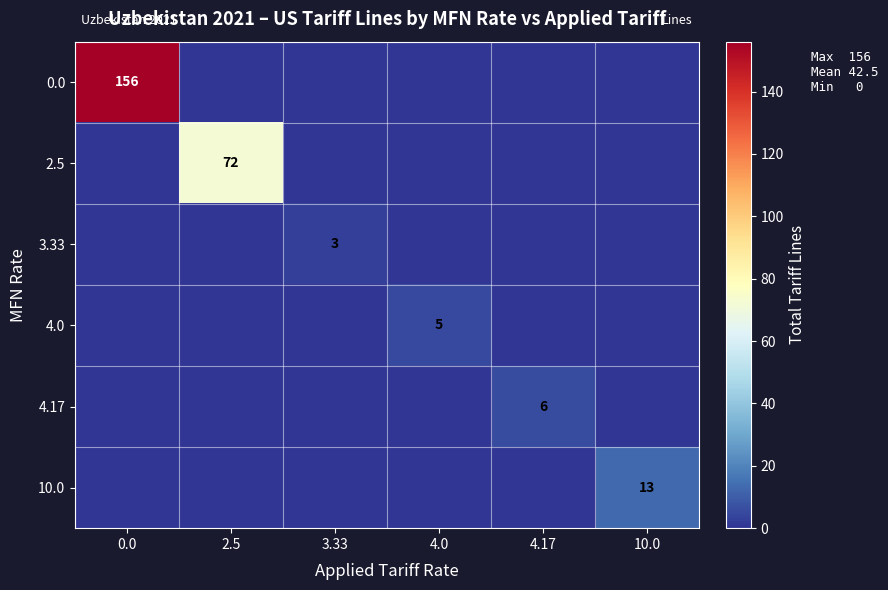

Which has a higher value, 10.0 or 4.0?

10.0